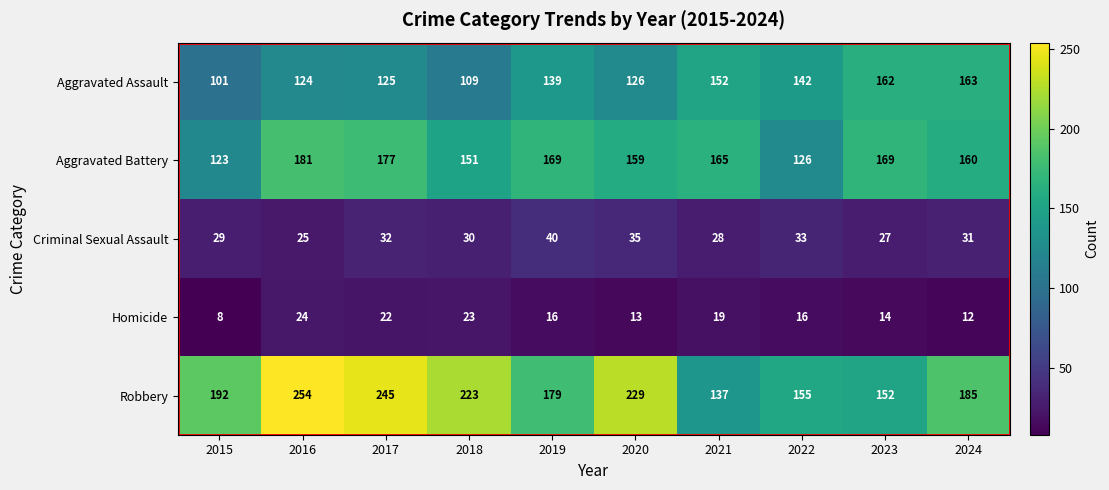

What is the highest value of the Robbery series?

254